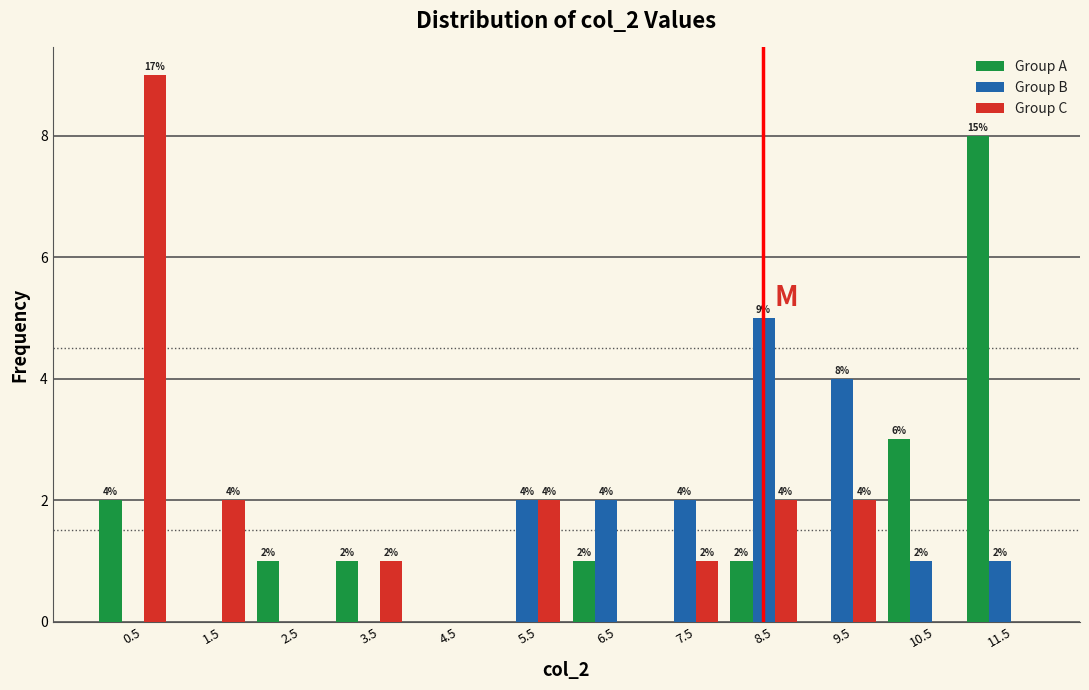

In the Group A series, which range on the x-axis has the tallest bar?

11 to 12